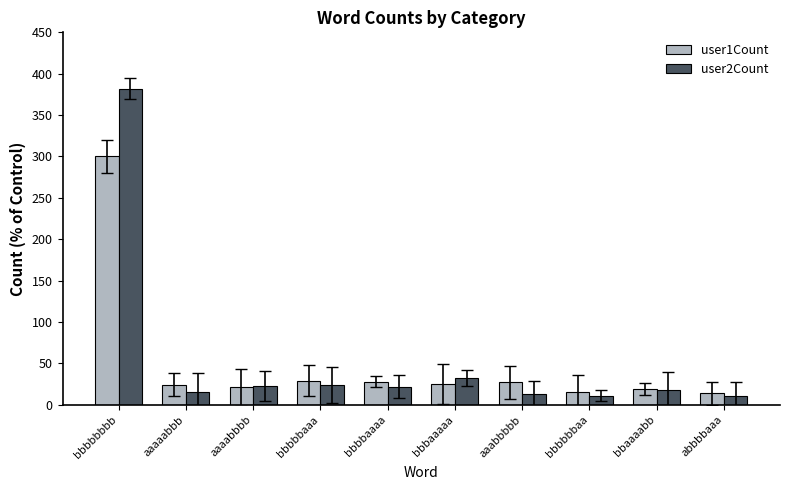

Which series has the widest spread of values?

user2Count